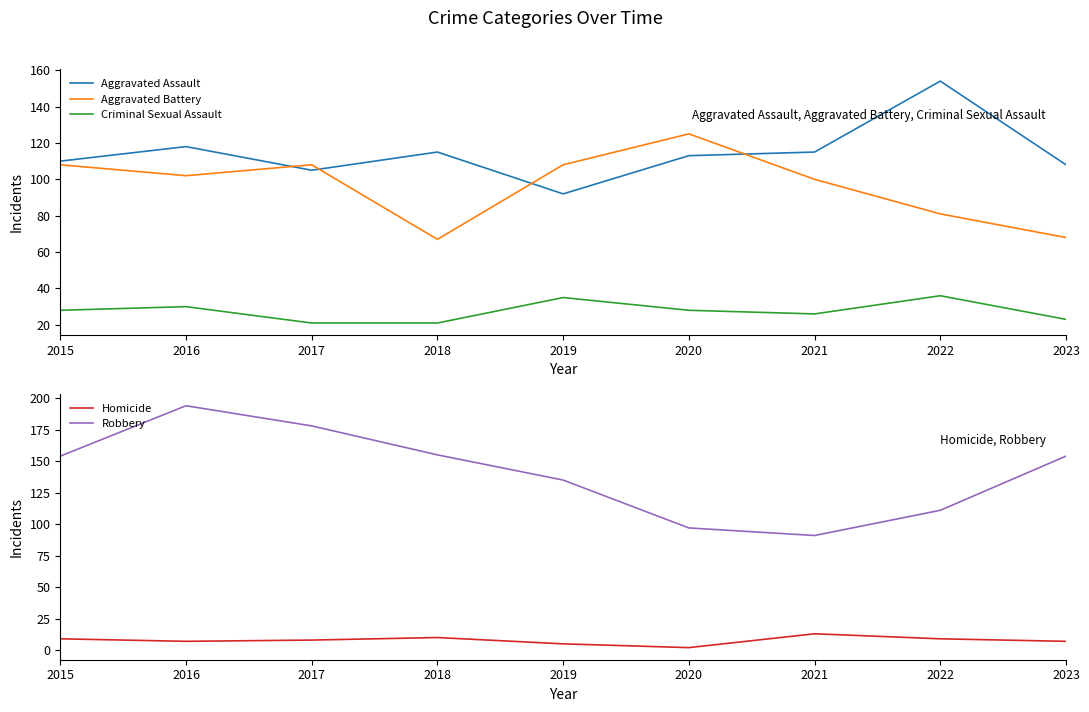

Read the Robbery value at 2017, to the nearest 5.

180